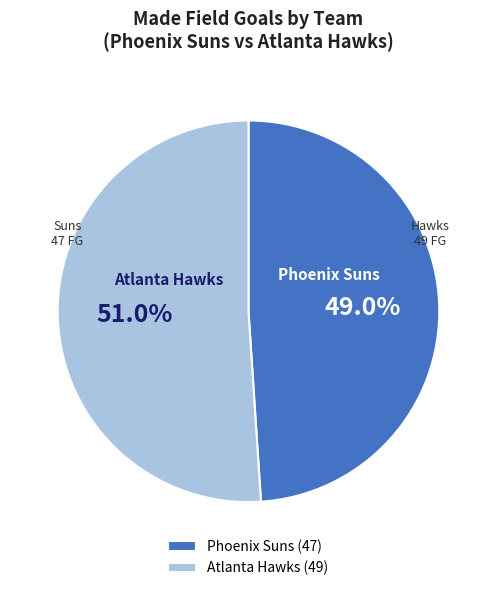

How many slices are in this pie chart?

2